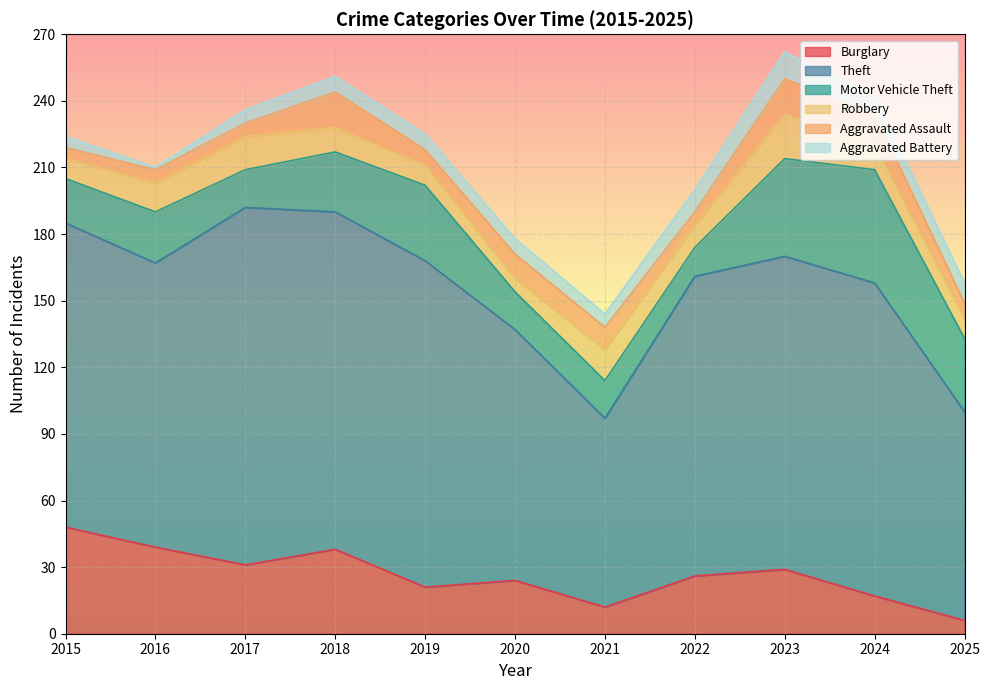

At 2022, list the series in order from smallest to largest.

Aggravated Assault, Robbery, Aggravated Battery, Motor Vehicle Theft, Burglary, Theft